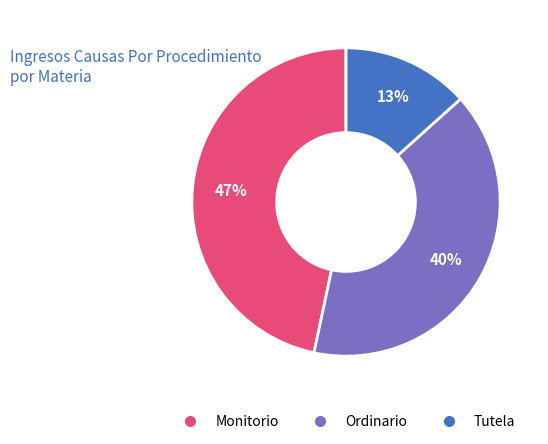

To the nearest percent, what is the combined percentage of Ordinario and Tutela?

53%